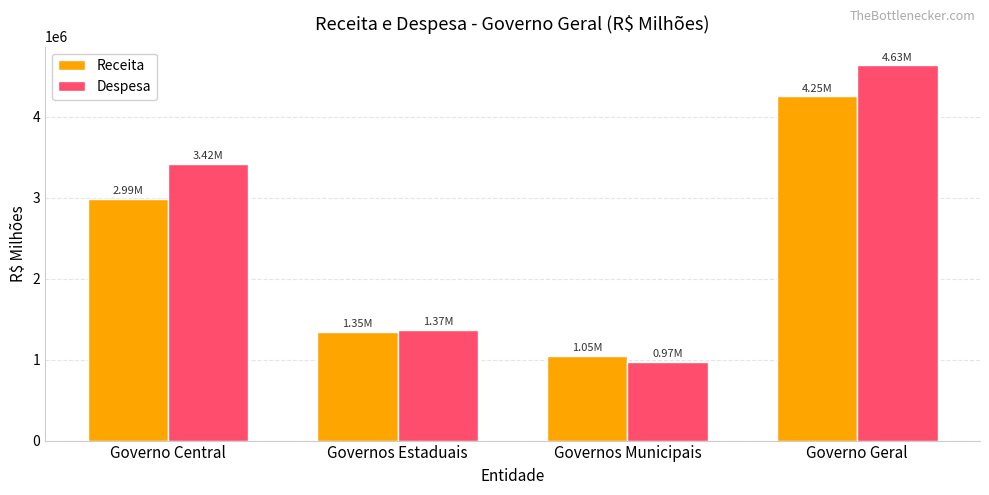

What is the label of the 3rd bar from the left?

Governos Municipais